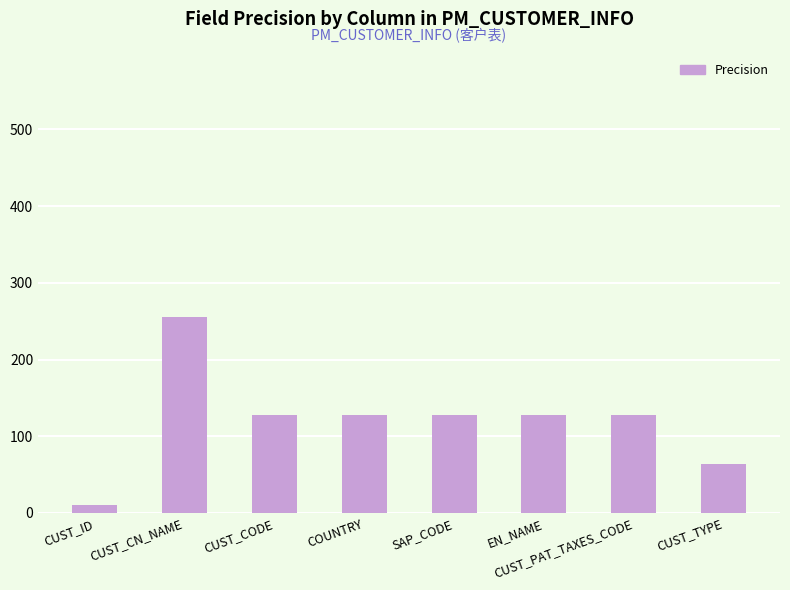

How many bars are there in total?

8